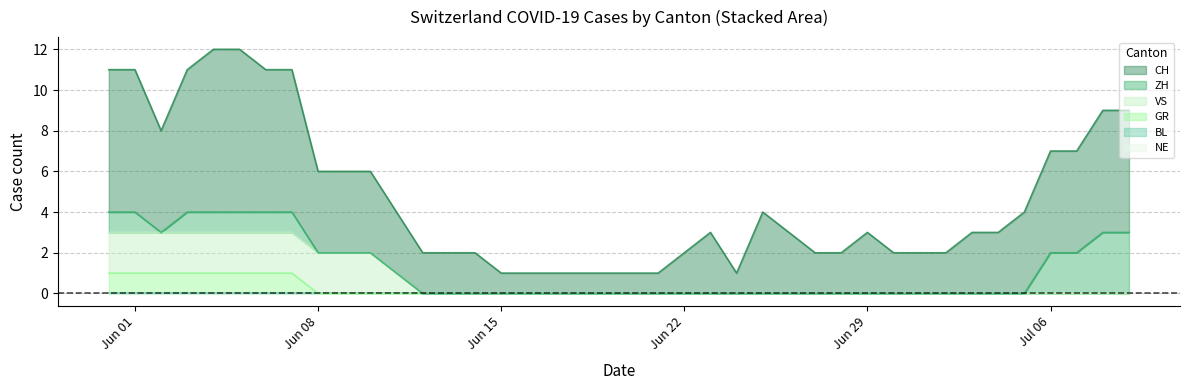

True or false: VS and CH intersect in this chart.

False